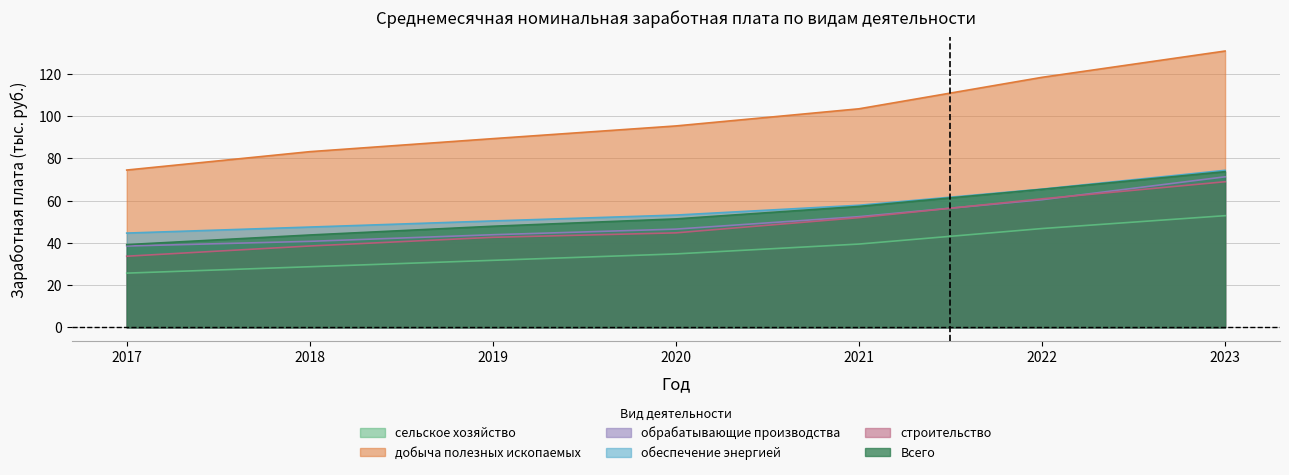

At which category is the sum across all series the highest?

2023